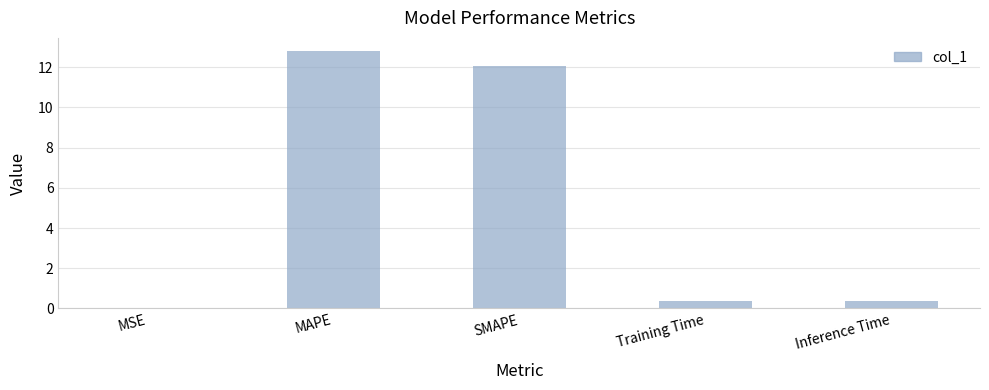

What is the difference between the values at MSE and Training Time?

0.4